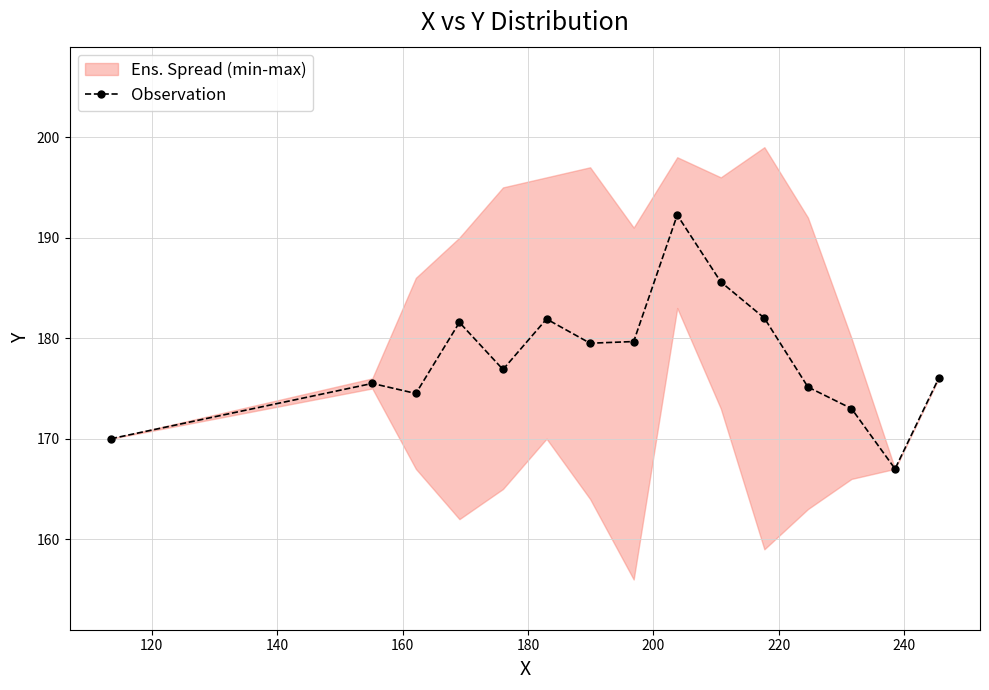

What is the minimum value for Observation?

167.0